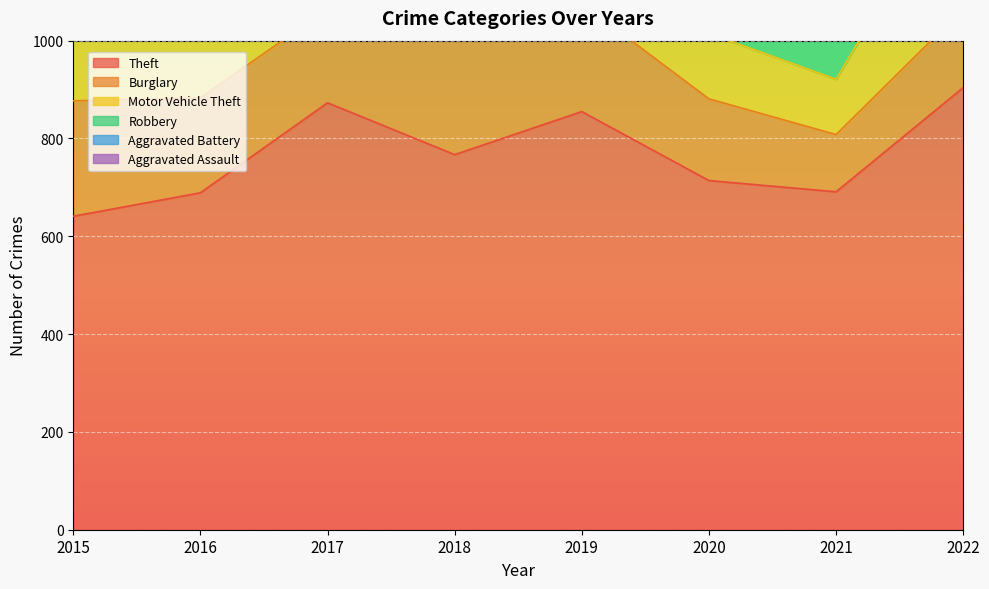

Which series has the largest range (max minus min)?

Theft